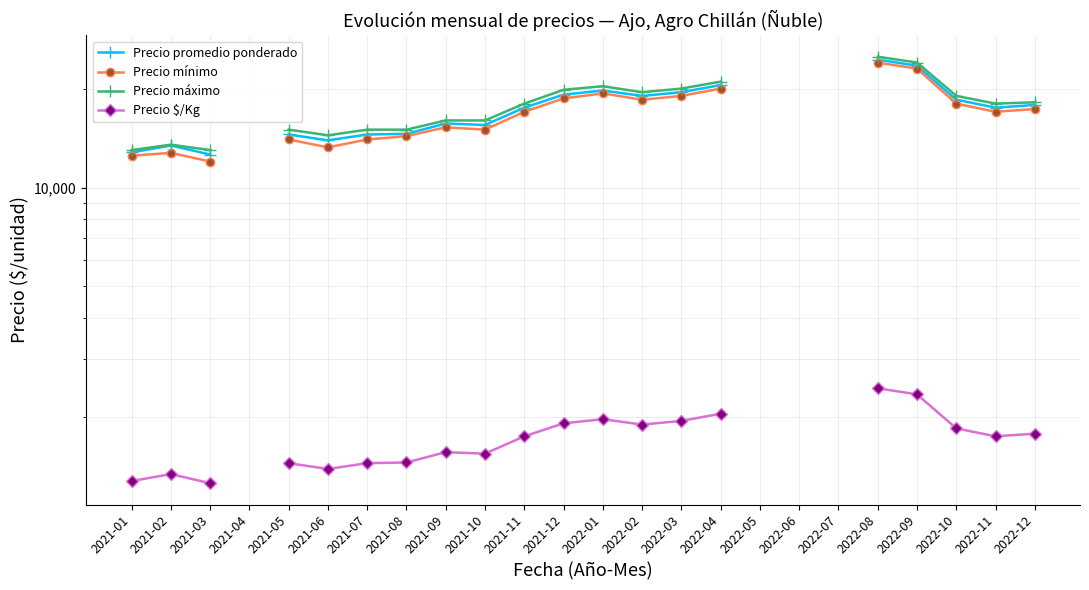

At which label does Precio promedio ponderado reach its minimum?

2021-03